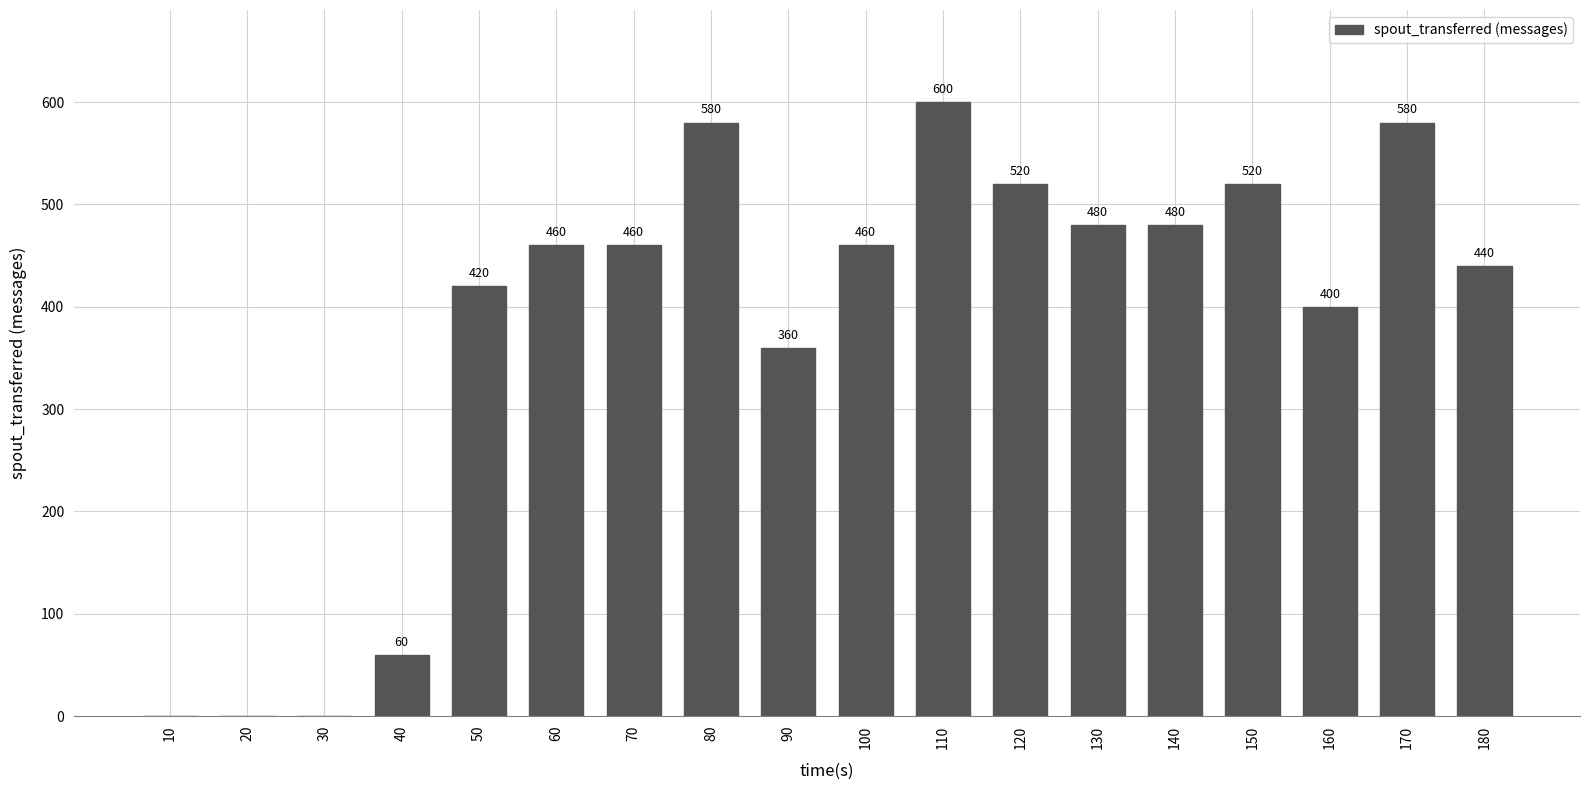

Reading left to right, transcribe all the data shown in this chart.

10=0	20=0	30=0	40=60	50=420	60=460	70=460	80=580	90=360	100=460	110=600	120=520	130=480	140=480	150=520	160=400	170=580	180=440